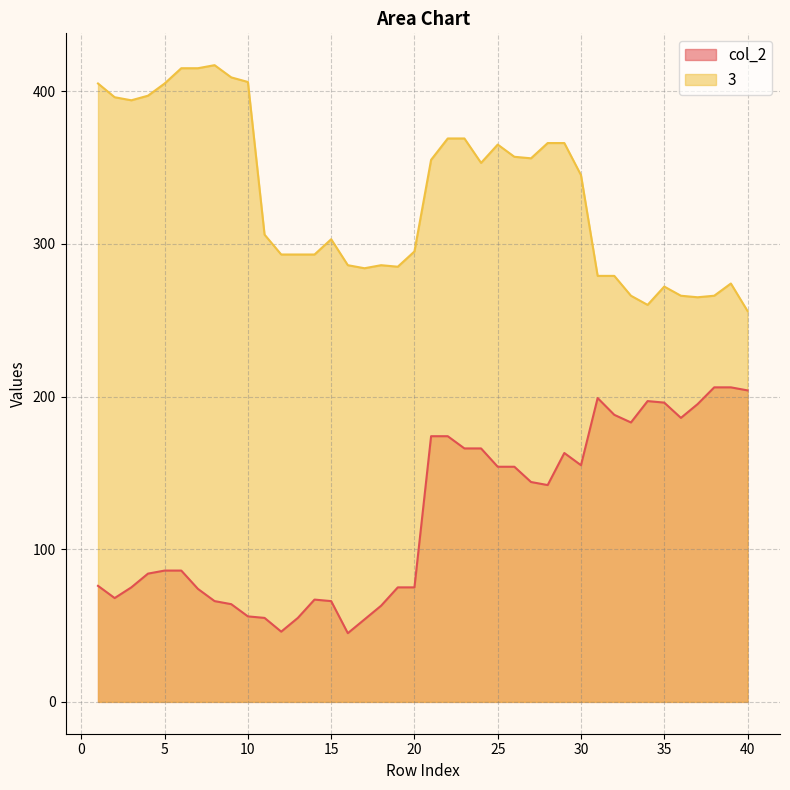

Read the 3 value at 39.

274